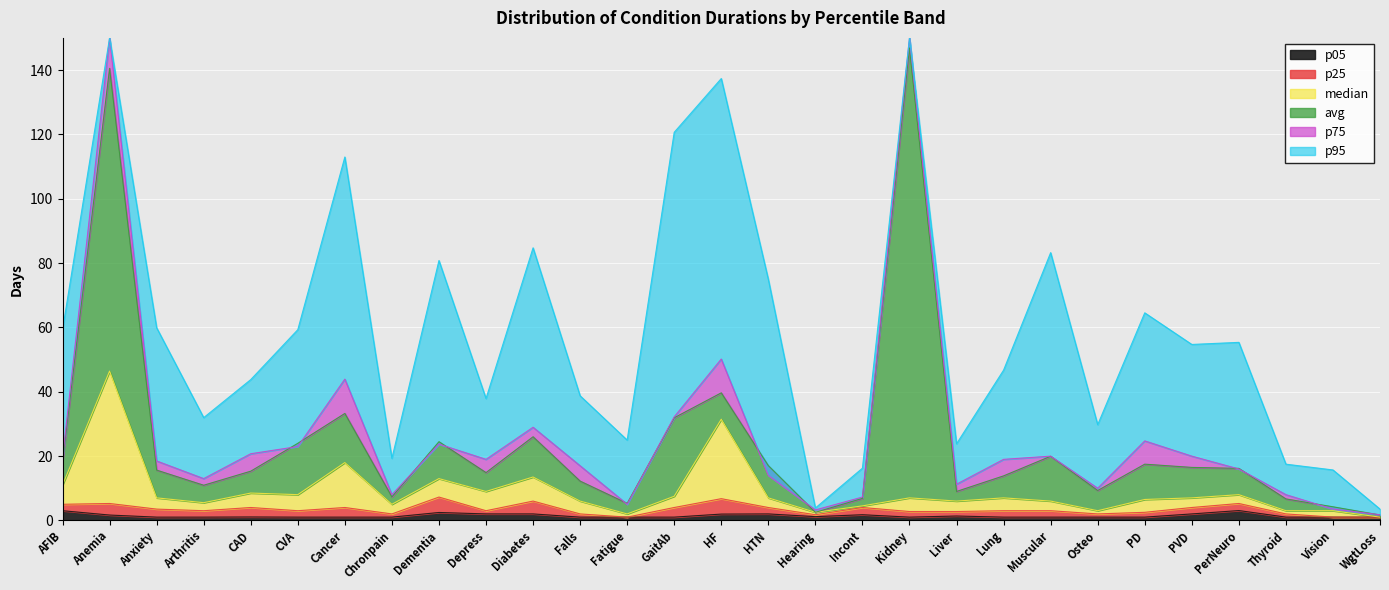

What is the difference between the maximum and minimum values in the median series?

45.4